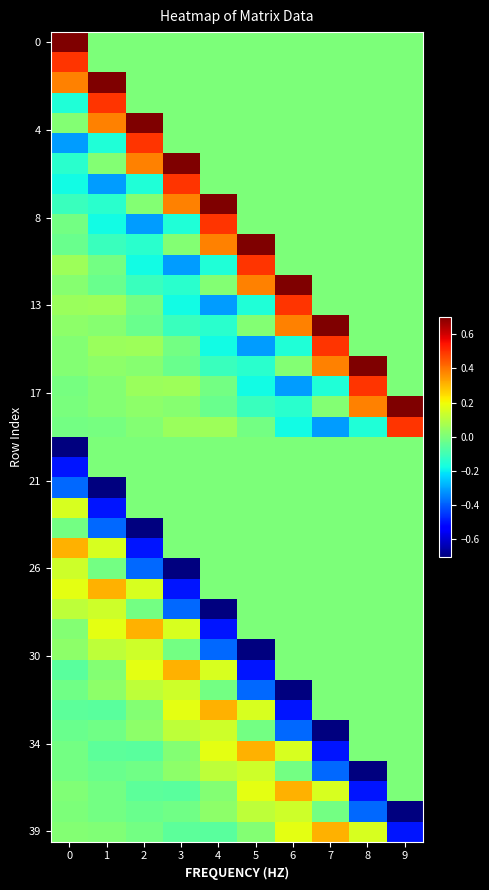

What is the greatest value displayed?

0.7